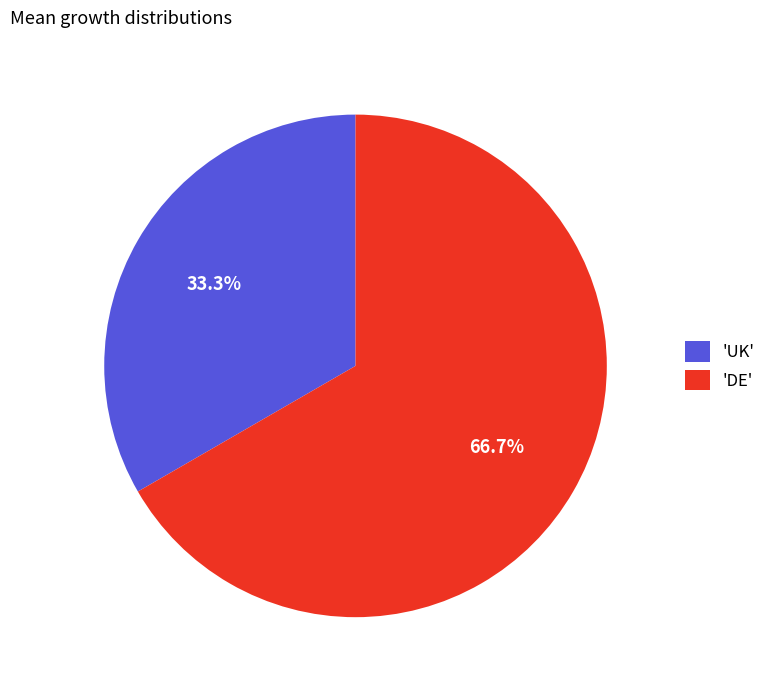

Rank the categories by value from highest to lowest.

'DE', 'UK'